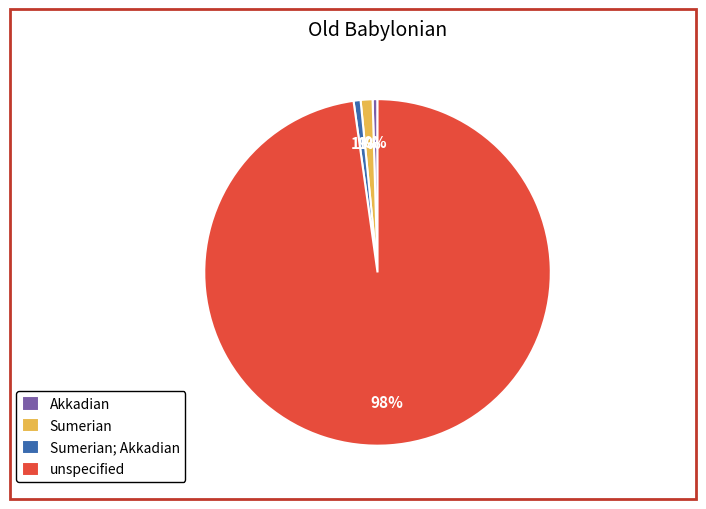

Between unspecified and Sumerian; Akkadian, which is larger?

unspecified